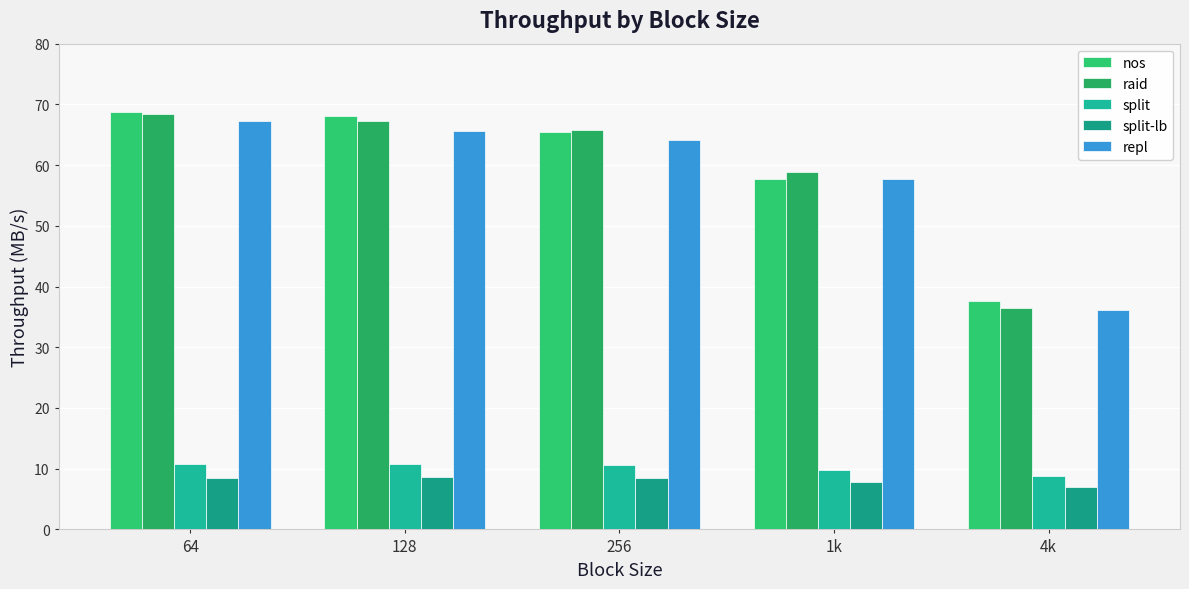

What is the label of the 1st bar from the right?

4k